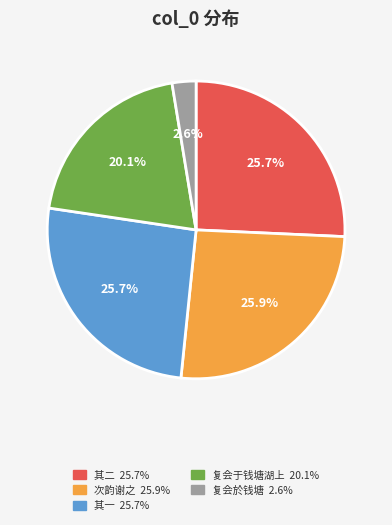

Is there a majority slice in this chart?

No